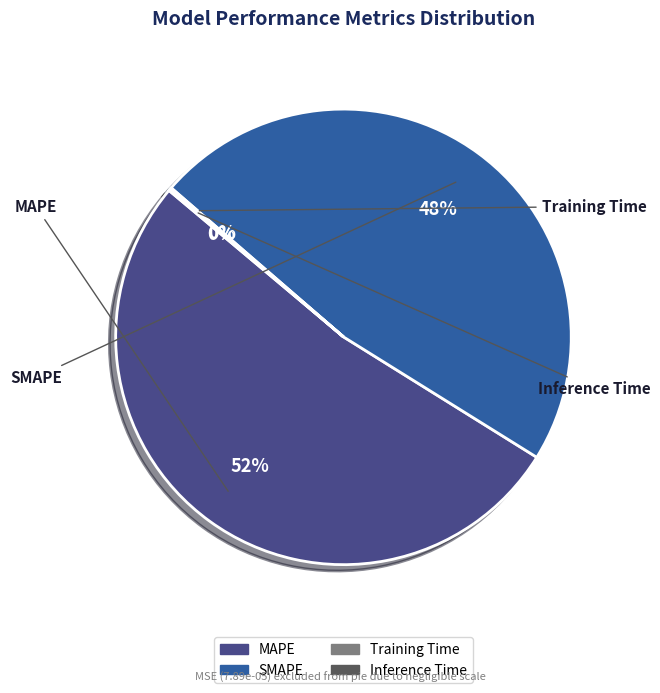

Which slice is the smallest?

Training Time